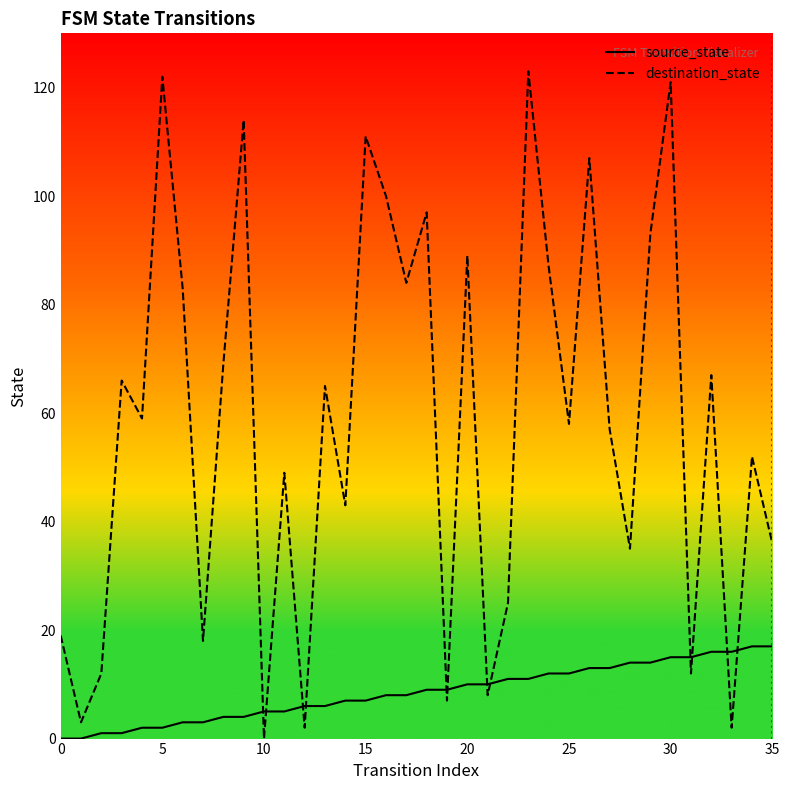

Which has a higher value, 32 or 8?

32